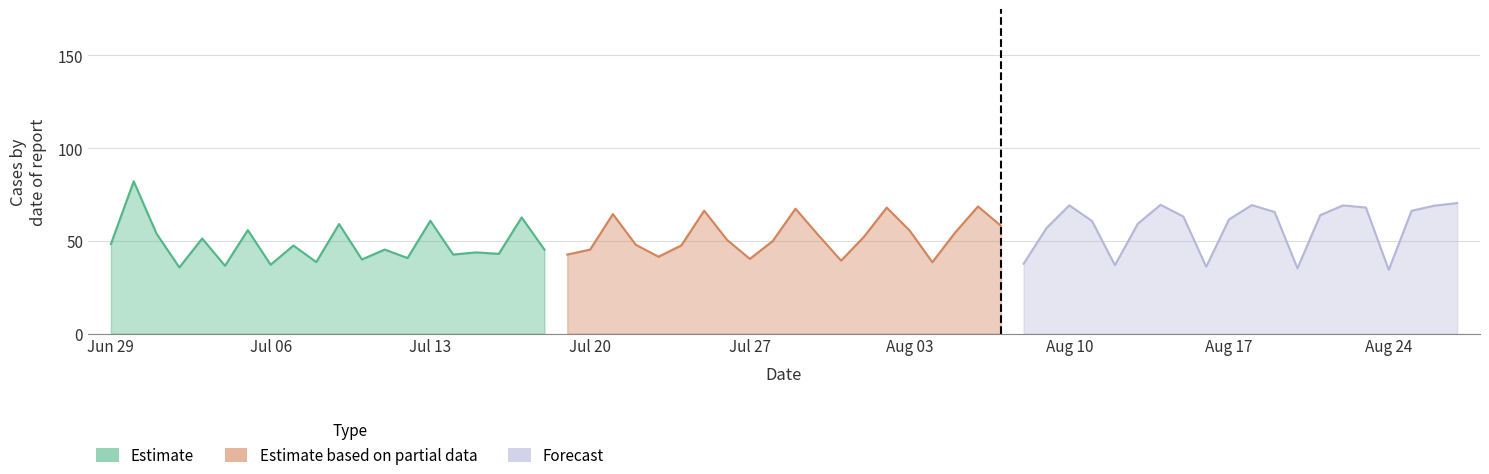

How many values in the Forecast series are below 63?

9